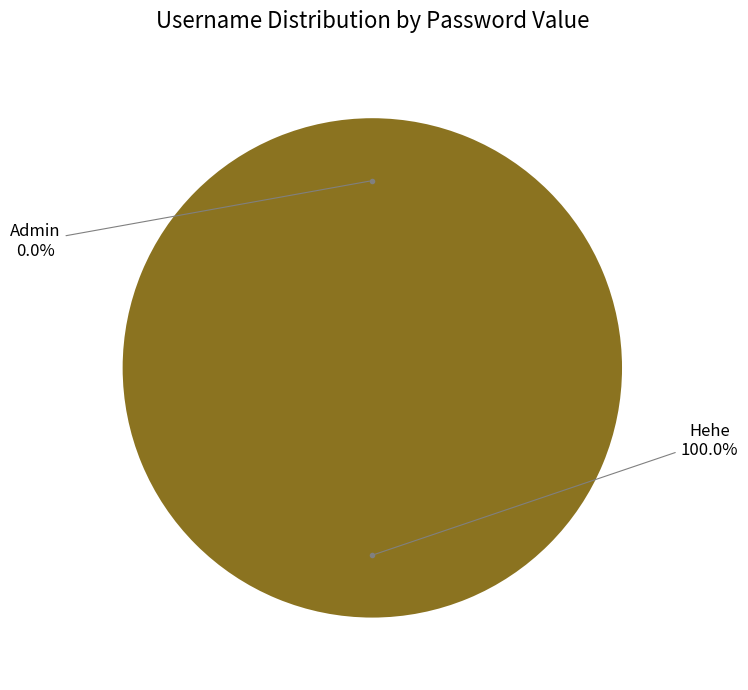

Which category has the biggest portion of the pie?

Hehe